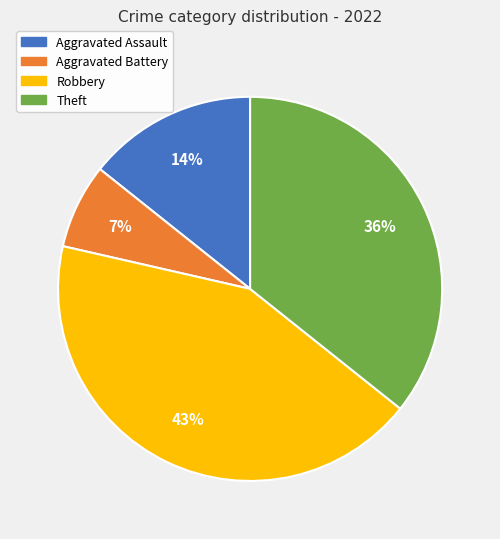

To the nearest percent, what portion does Theft represent?

36%